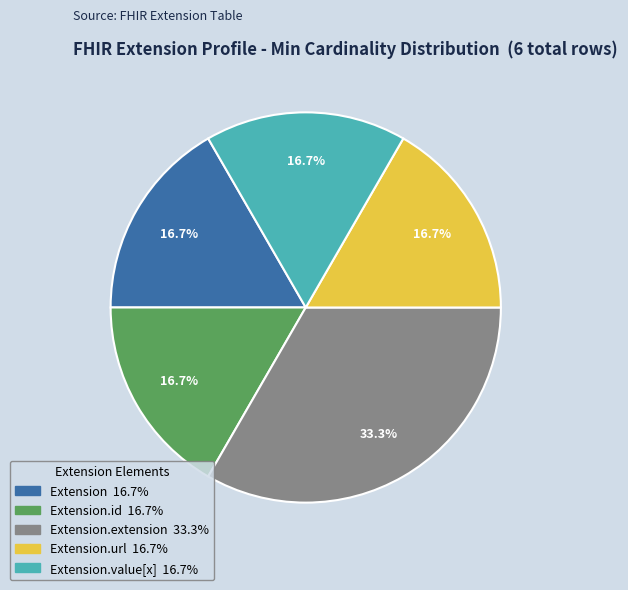

Does any single category account for the majority?

No